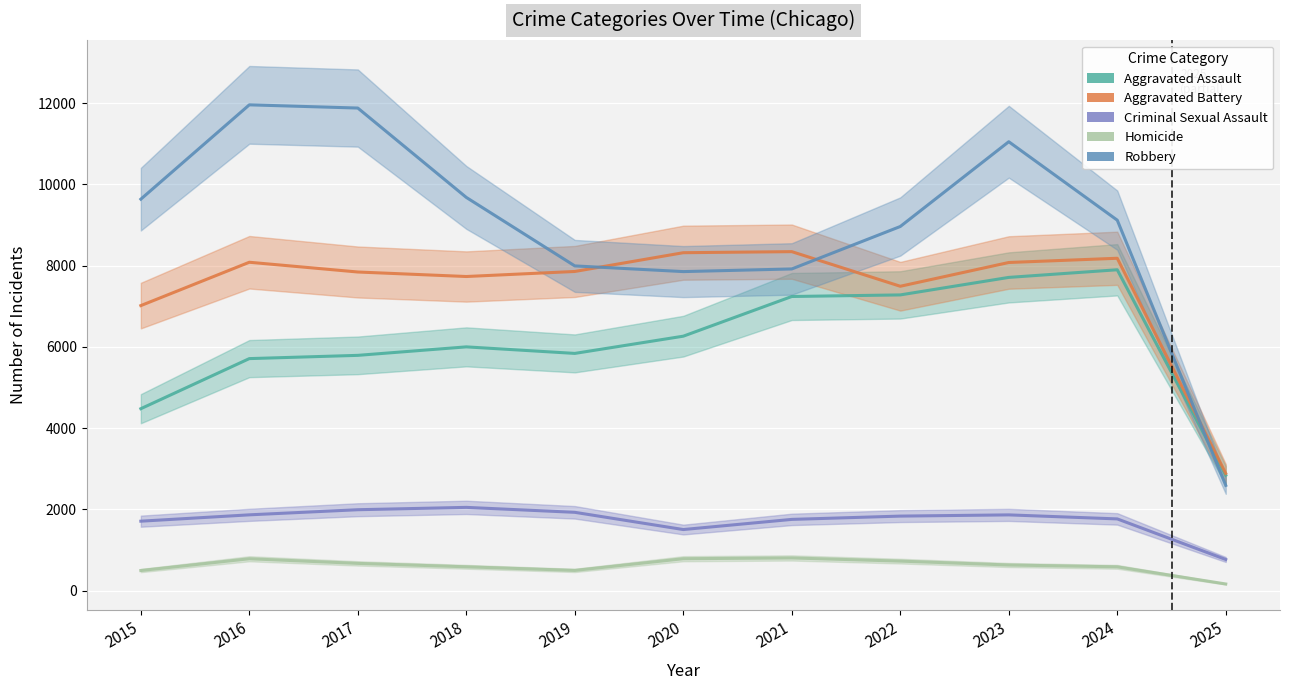

At how many categories does at least one series exceed 5881?

10